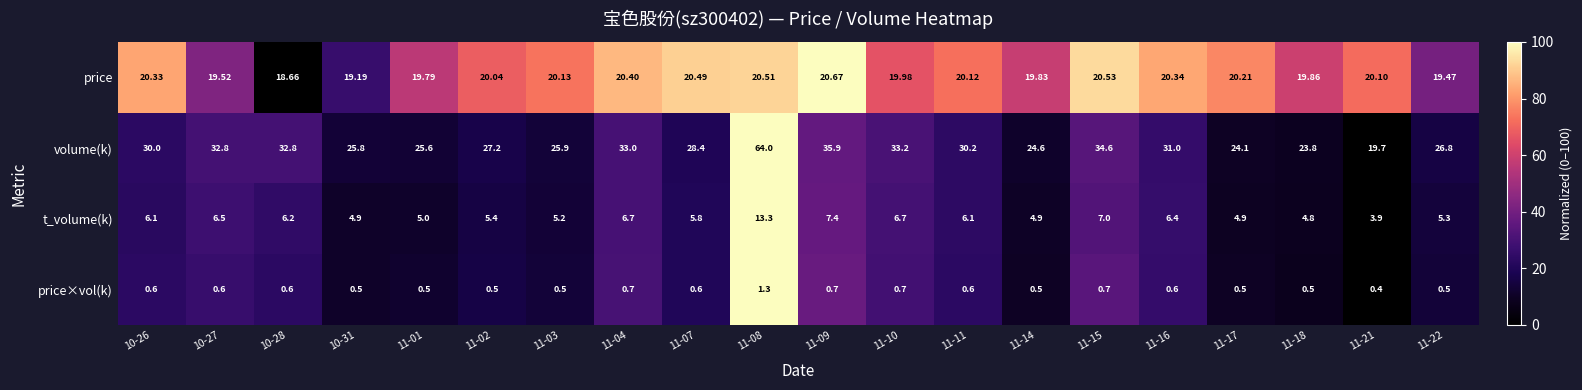

Which series has the largest range (max minus min)?

volume(k)